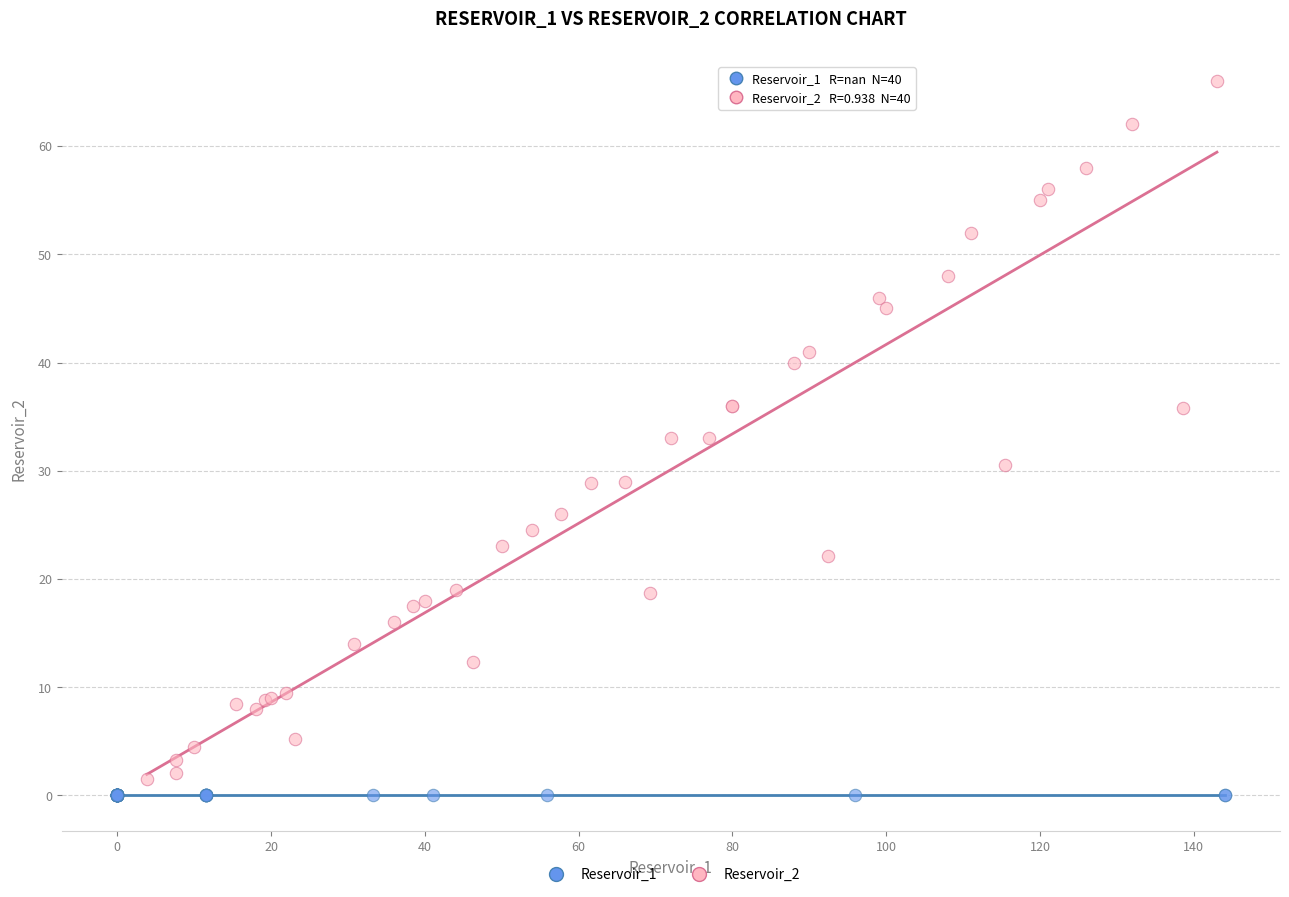

Which series contains the highest Y value?

Reservoir_2